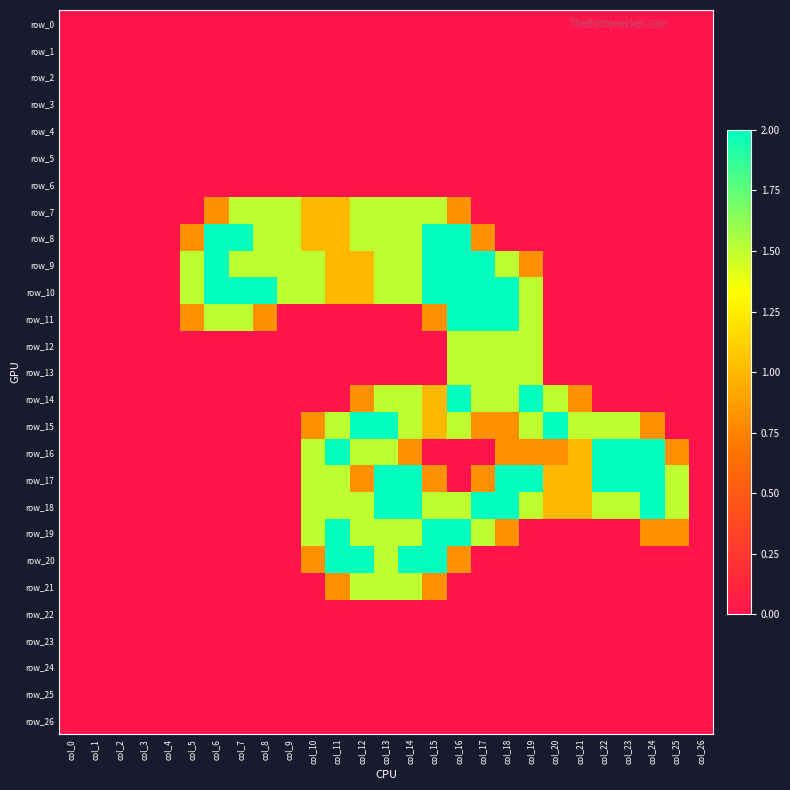

List the labels in order of row_12 value, smallest first.

col_0, col_1, col_2, col_3, col_4, col_5, col_6, col_7, col_8, col_9, col_10, col_11, col_12, col_13, col_14, col_15, col_20, col_21, col_22, col_23, col_24, col_25, col_26, col_16, col_17, col_18, col_19